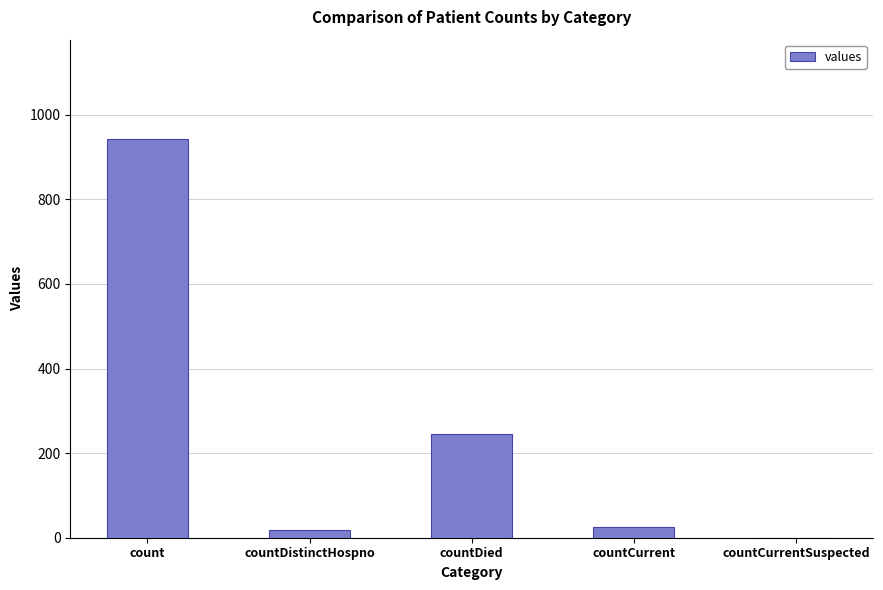

What is the average value?

246